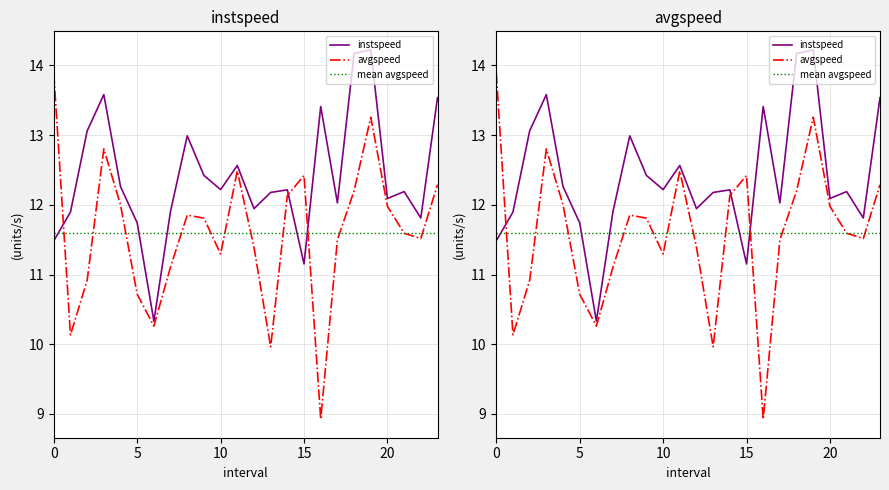

What is the greatest value displayed?

14.2